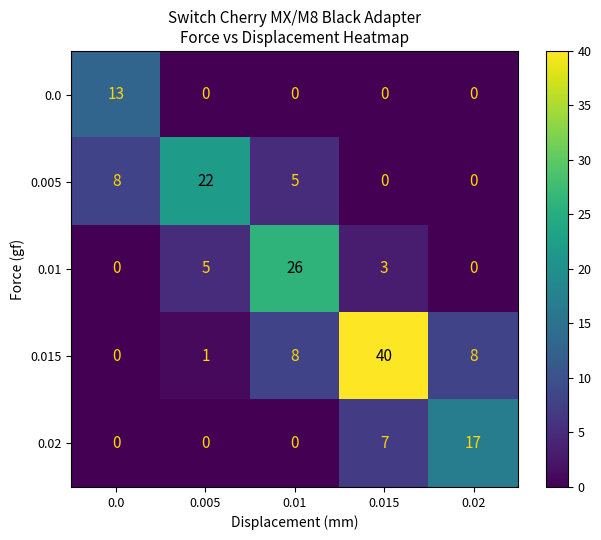

Which series has the largest total across all categories?

0.015